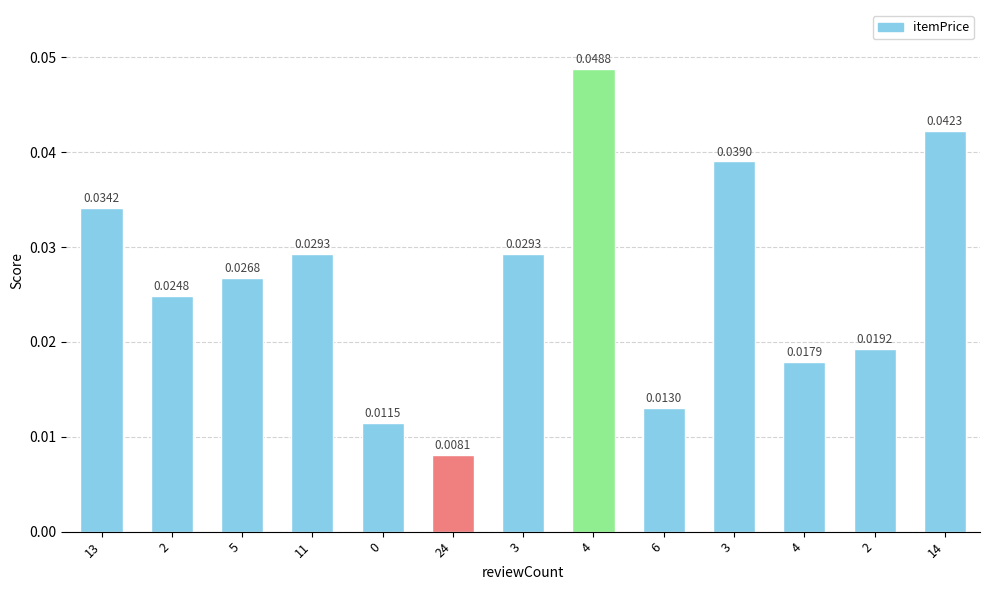

True or false: the data shows 0.0 at 2.

False